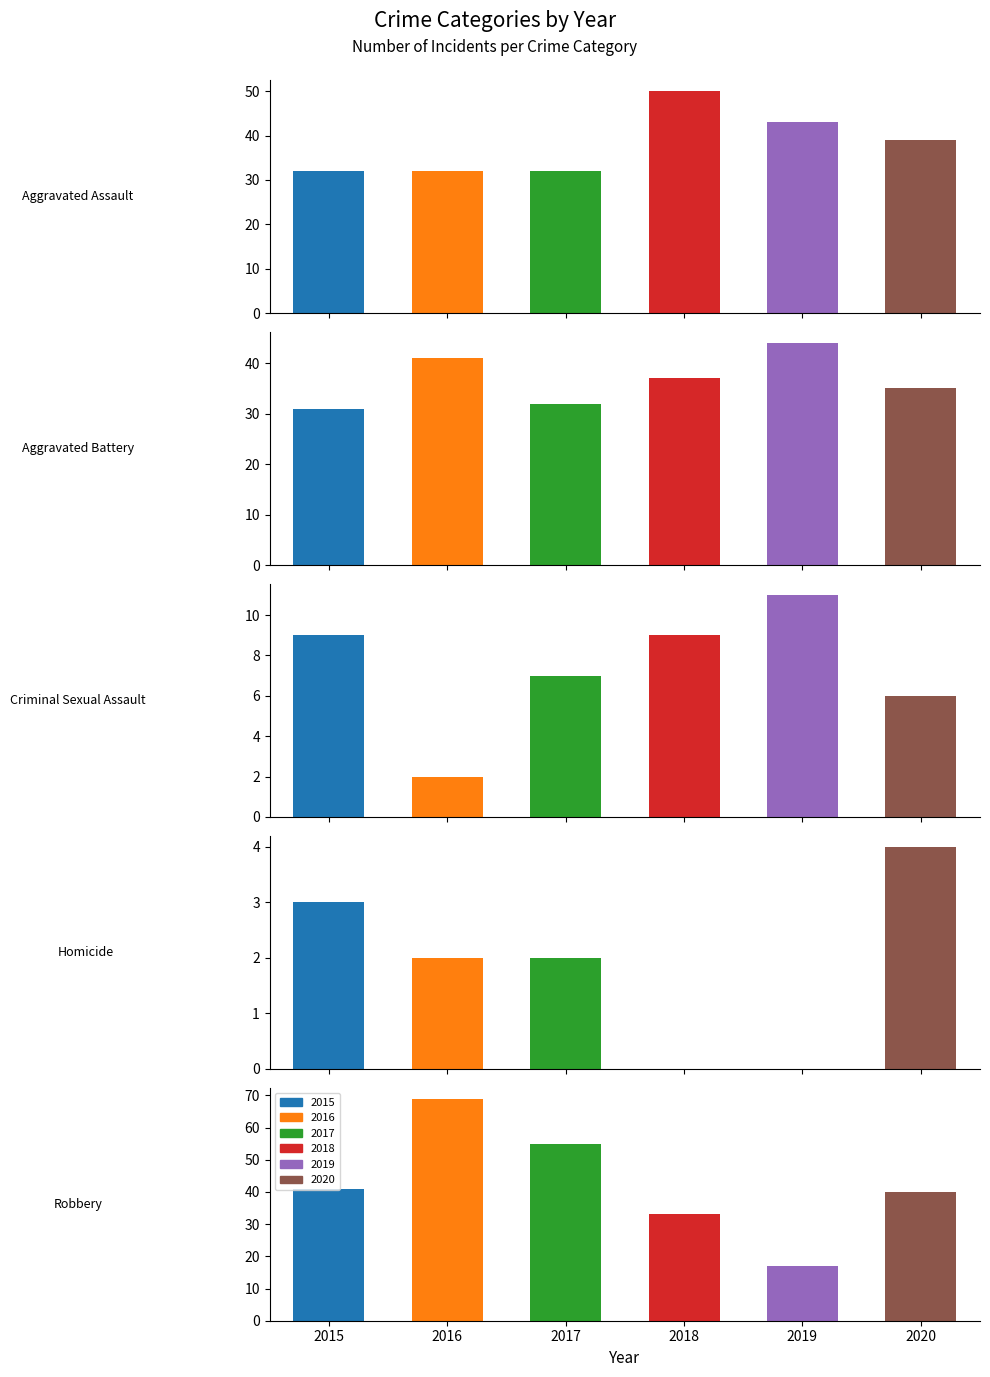

How many values in the 2016 series are below 32?

2